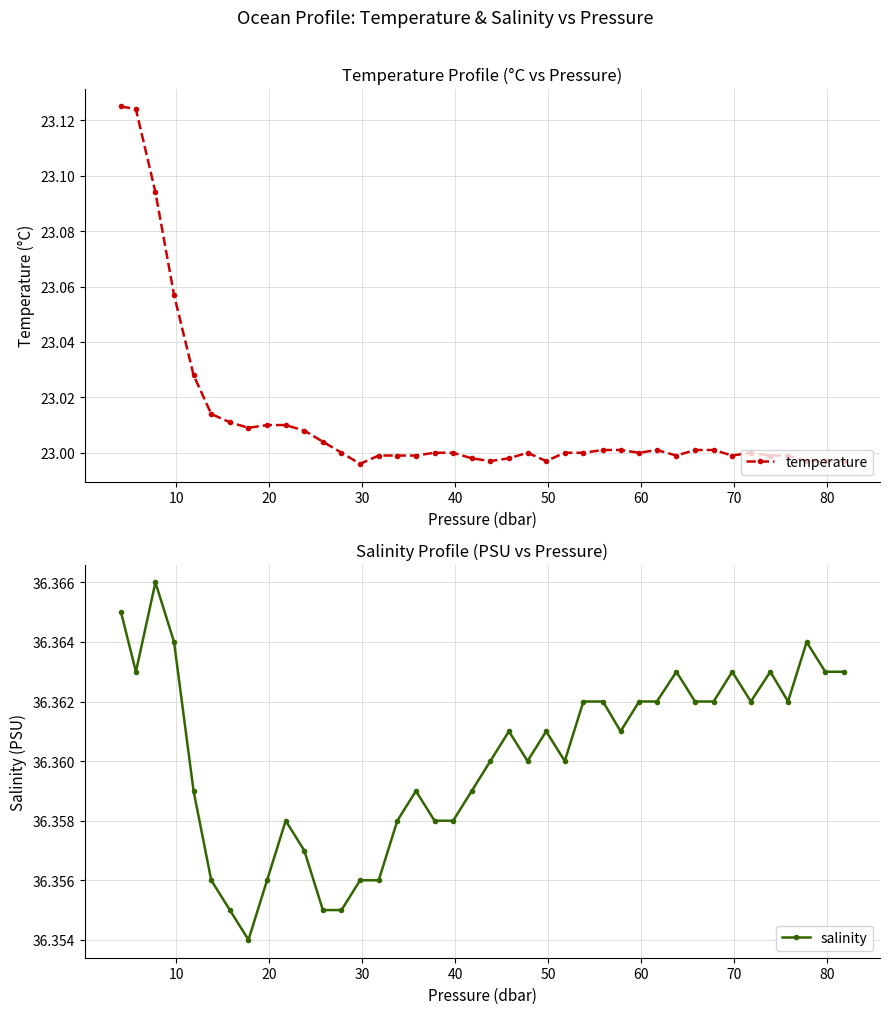

What is the minimum value shown in the chart?

23.0